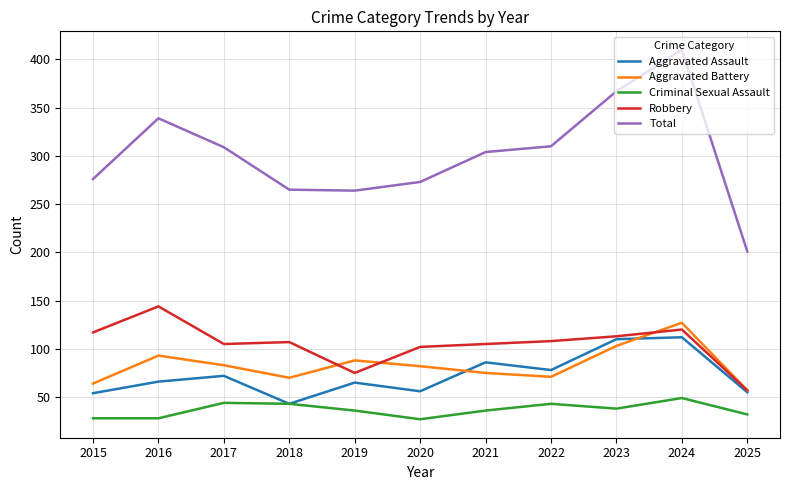

Does the chart have visible grid lines?

Yes